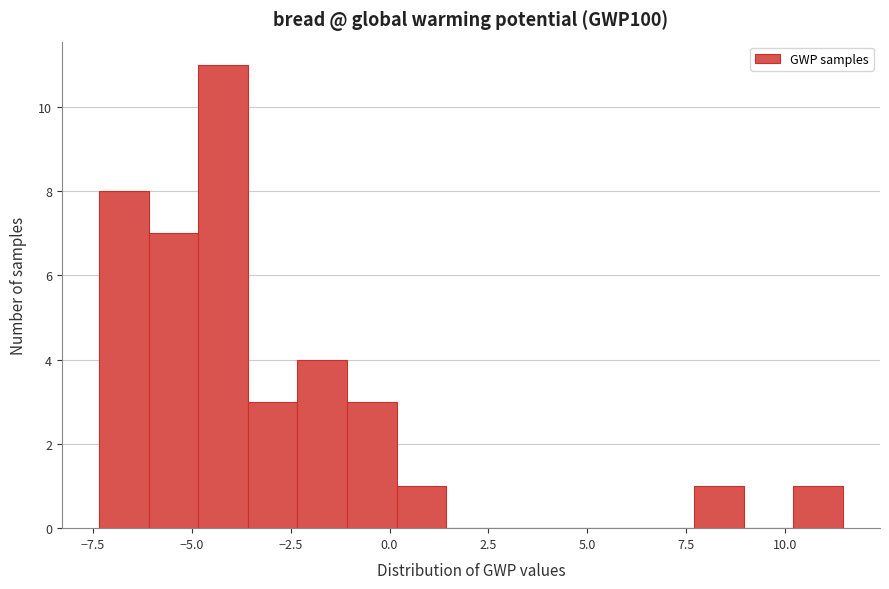

Around what value on the x-axis is the tallest bar? Give the approximate position of its centre, as read against the axis.

-4.0